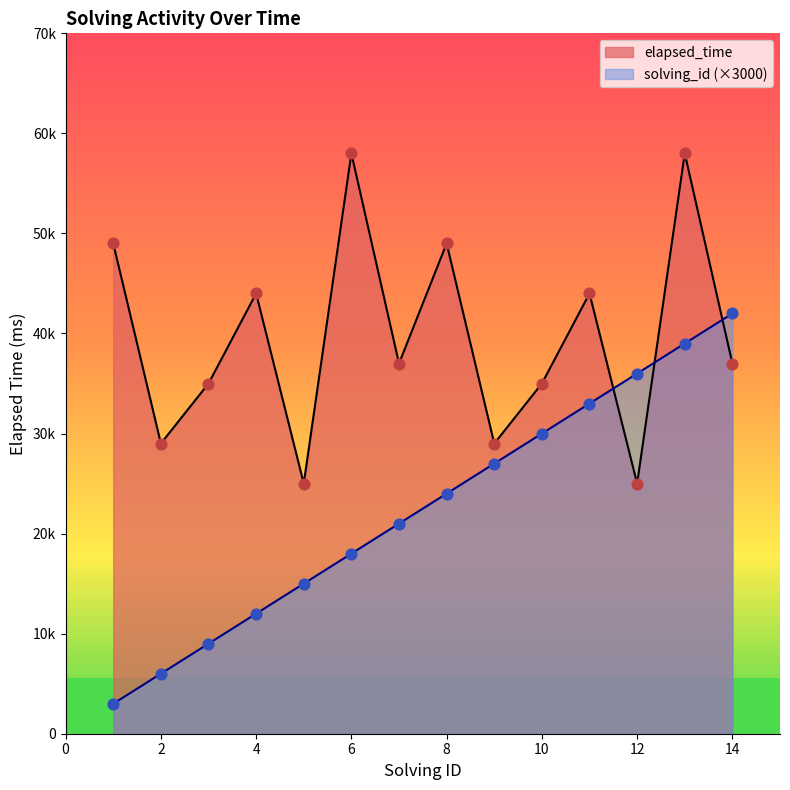

Which series has the widest spread of Y values?

solving_id